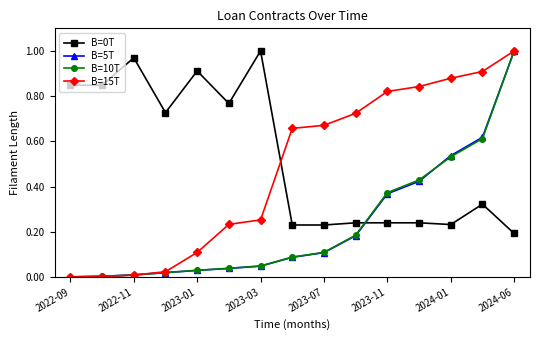

True or false: B=0T and B=10T intersect in this chart.

True